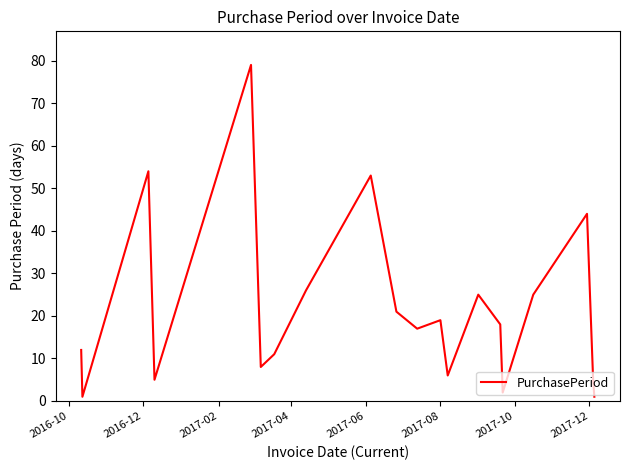

What is the greatest value displayed?

79